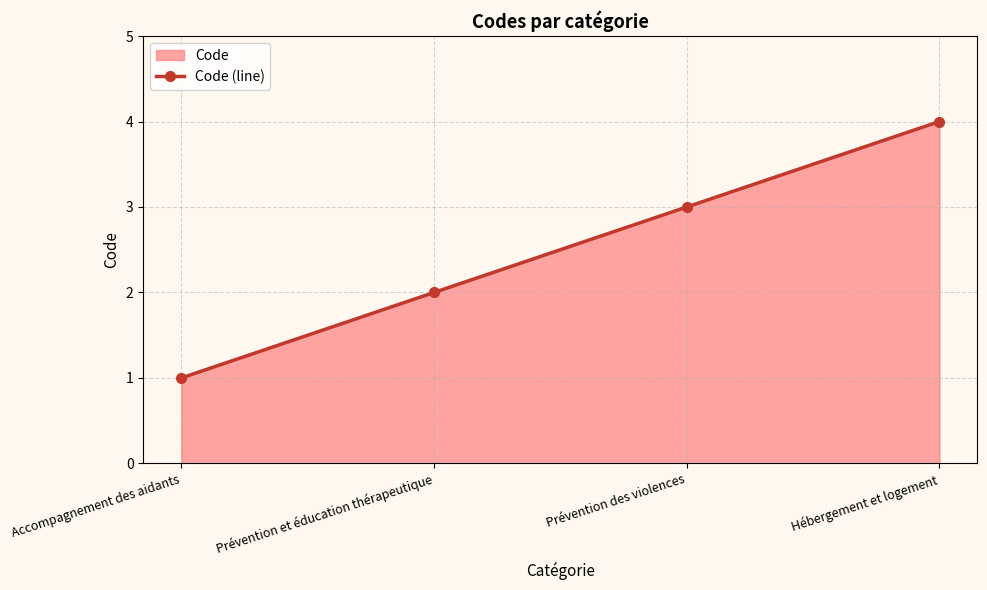

What is the maximum value shown in the chart?

4